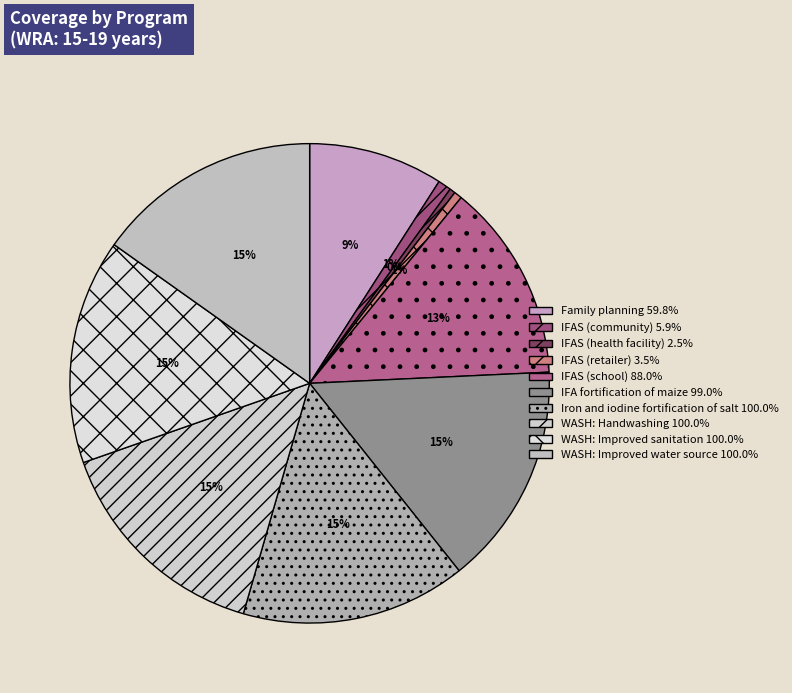

How many slices are in this pie chart?

10